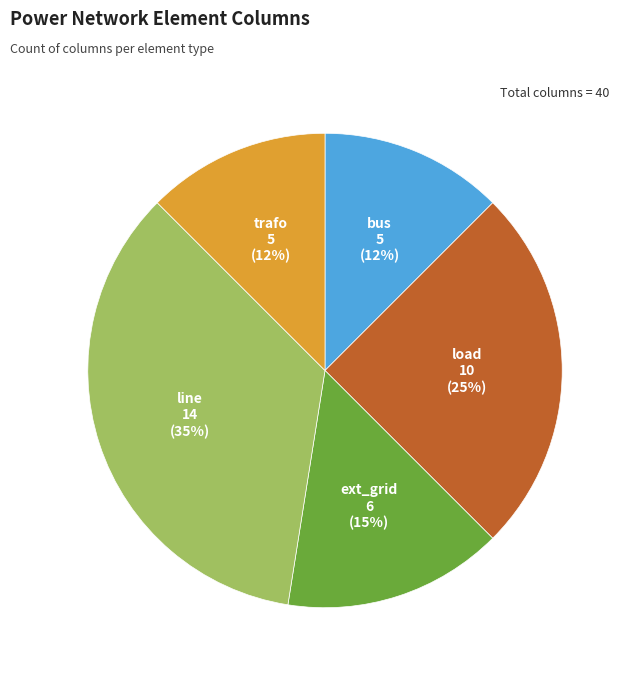

How many slices are in this pie chart?

5